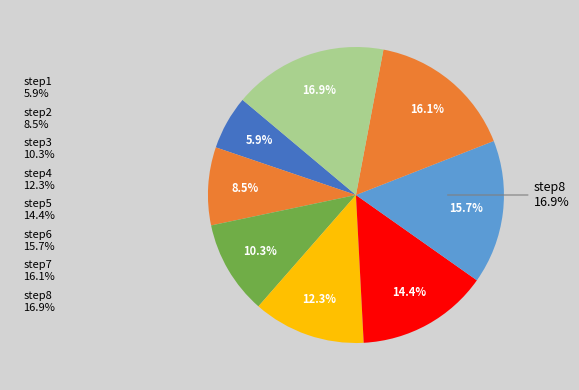

Which slice is the largest?

step8